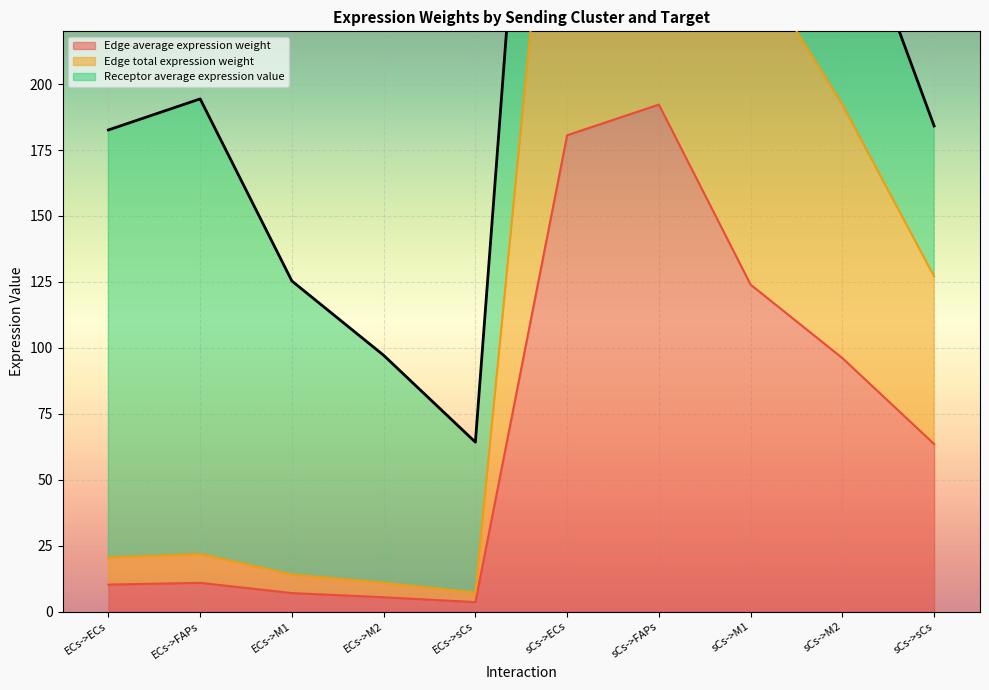

Which series has the largest total across all categories?

Edge total expression weight